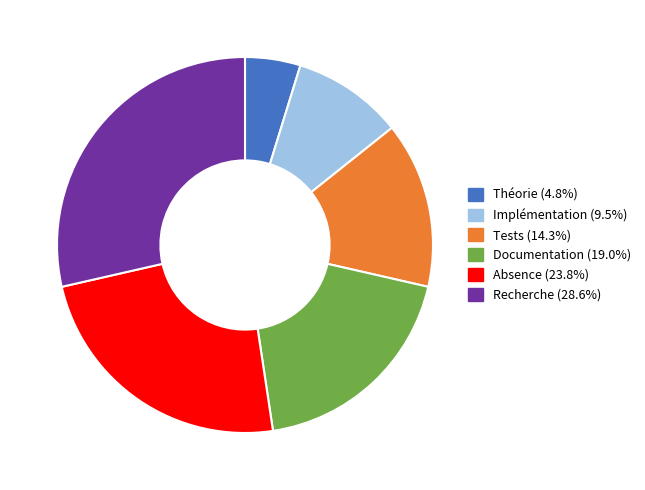

Does any single category account for the majority?

No